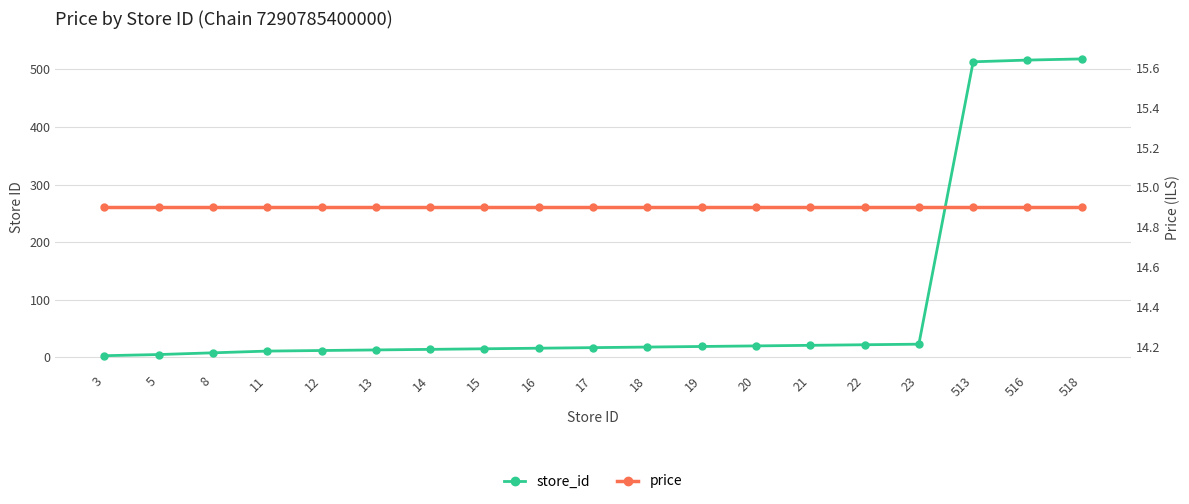

What is the lowest value of the price series?

14.9